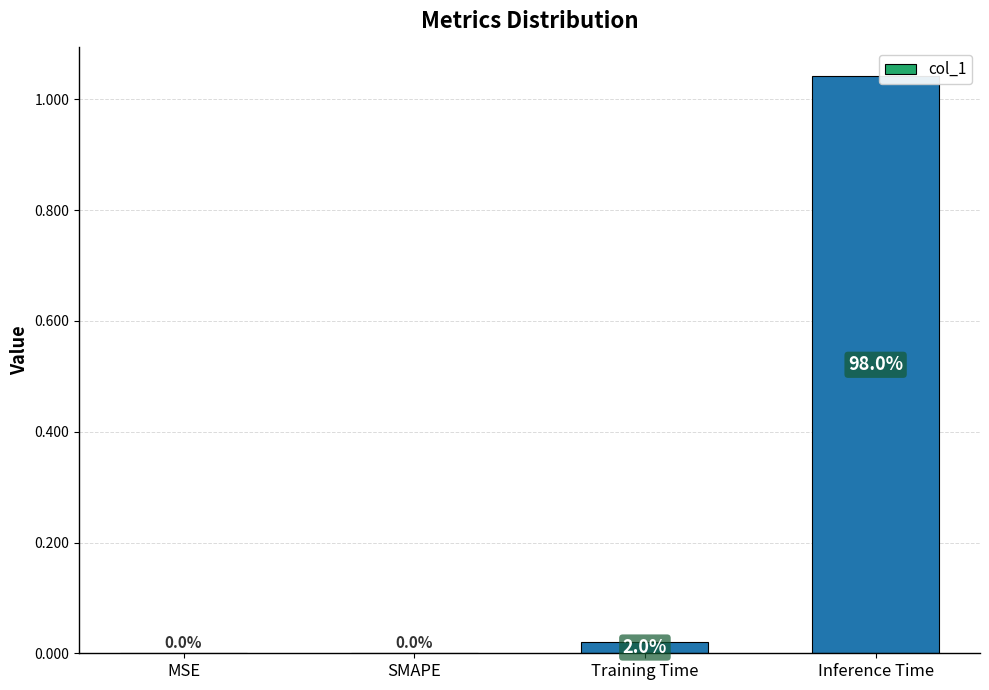

What is the change in value from SMAPE to Inference Time?

+1.0